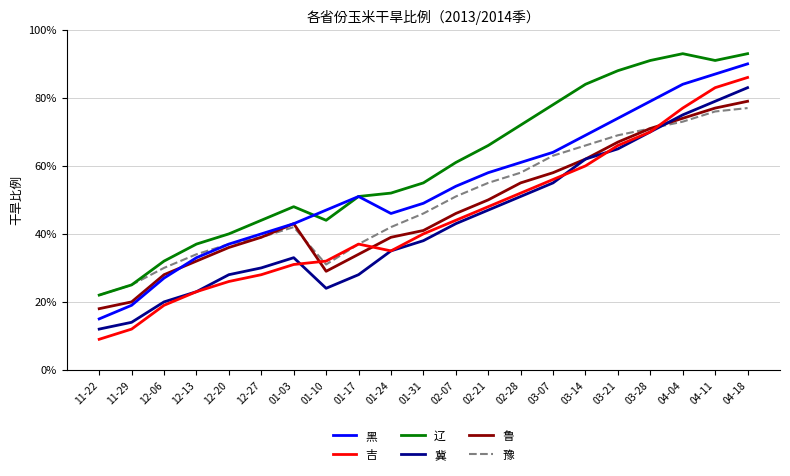

True or false: 鲁 and 辽 intersect in this chart.

False